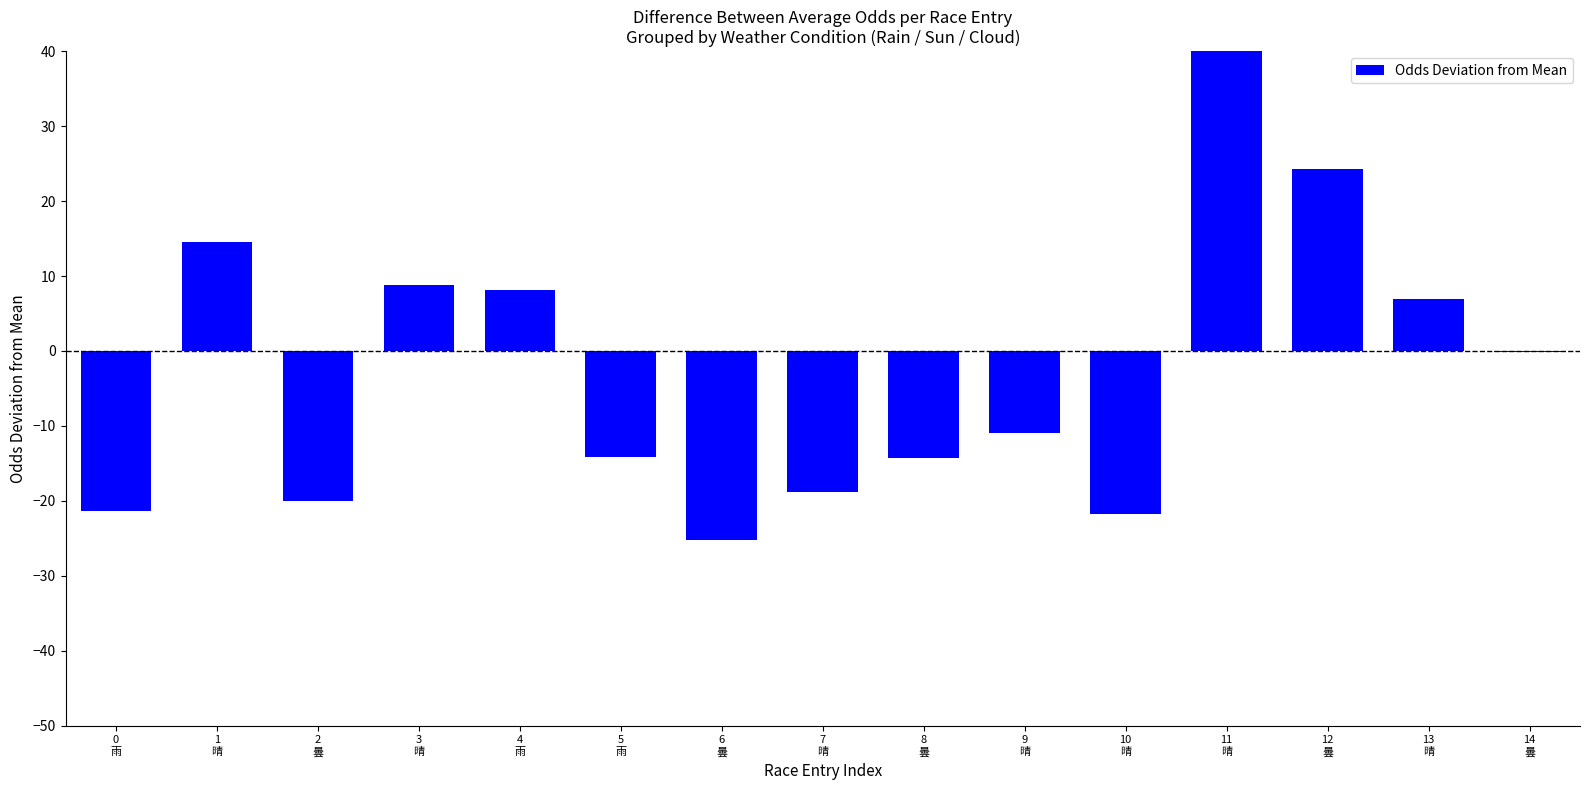

Which has a higher value, 5
雨 or 12
曇?

12
曇